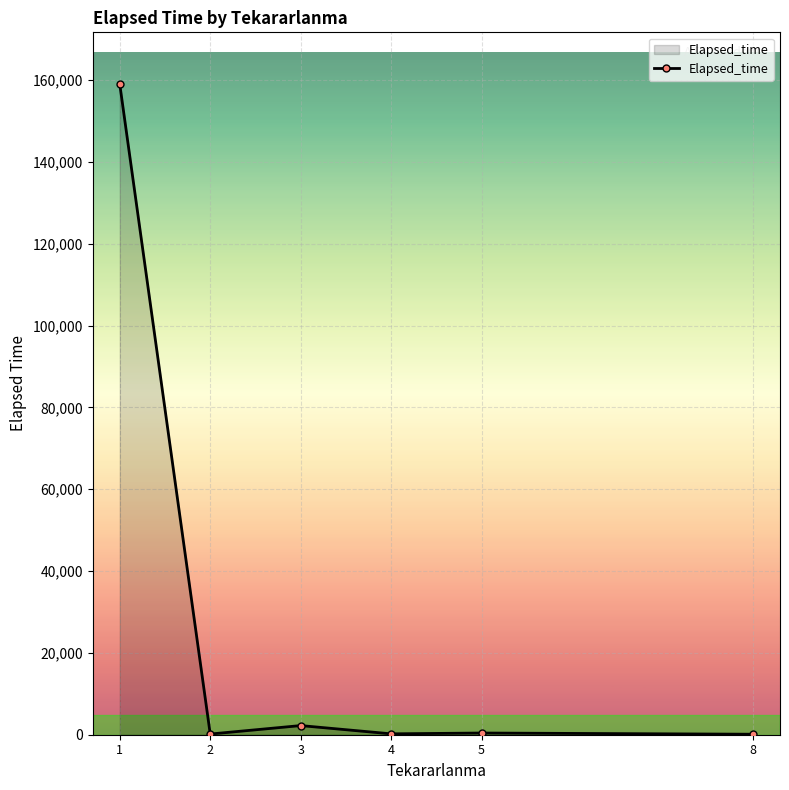

What is the greatest value displayed?

158970